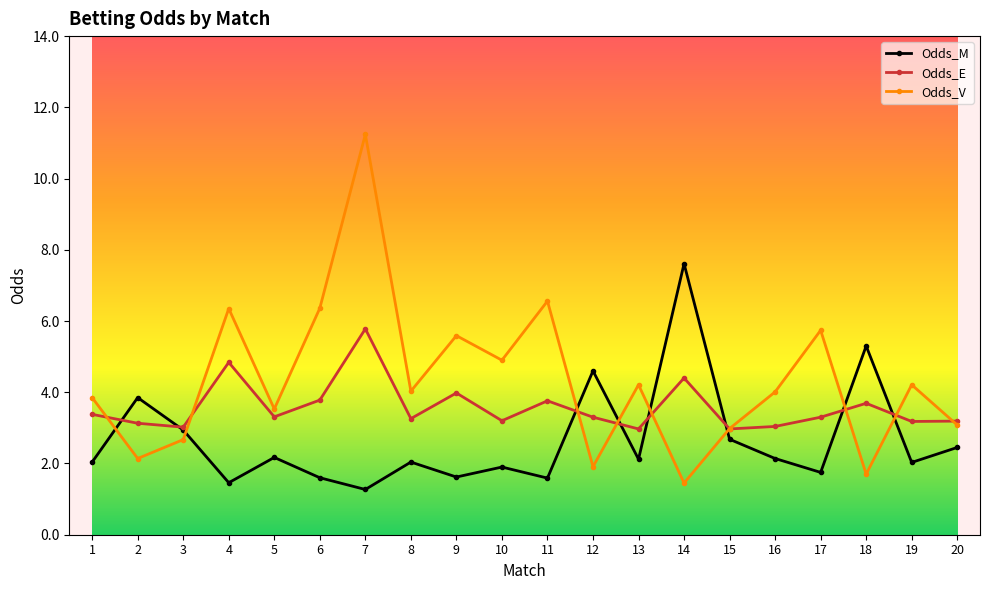

Is it true that Odds_M equals 0.7 at 3?

False